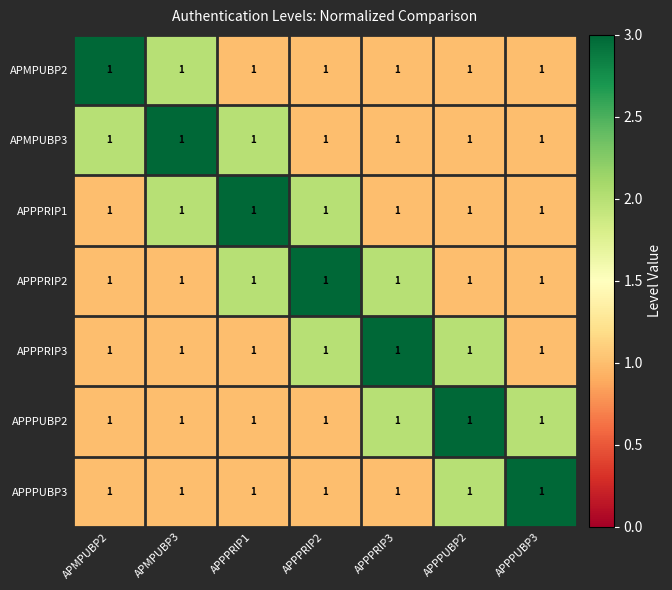

Reading left to right, what are all the values shown in this chart?

APMPUBP2: APMPUBP2=1	APMPUBP3=1	APPPRIP1=1	APPPRIP2=1	APPPRIP3=1	APPPUBP2=1	APPPUBP3=1
APMPUBP3: APMPUBP2=1	APMPUBP3=1	APPPRIP1=1	APPPRIP2=1	APPPRIP3=1	APPPUBP2=1	APPPUBP3=1
APPPRIP1: APMPUBP2=1	APMPUBP3=1	APPPRIP1=1	APPPRIP2=1	APPPRIP3=1	APPPUBP2=1	APPPUBP3=1
APPPRIP2: APMPUBP2=1	APMPUBP3=1	APPPRIP1=1	APPPRIP2=1	APPPRIP3=1	APPPUBP2=1	APPPUBP3=1
APPPRIP3: APMPUBP2=1	APMPUBP3=1	APPPRIP1=1	APPPRIP2=1	APPPRIP3=1	APPPUBP2=1	APPPUBP3=1
APPPUBP2: APMPUBP2=1	APMPUBP3=1	APPPRIP1=1	APPPRIP2=1	APPPRIP3=1	APPPUBP2=1	APPPUBP3=1
APPPUBP3: APMPUBP2=1	APMPUBP3=1	APPPRIP1=1	APPPRIP2=1	APPPRIP3=1	APPPUBP2=1	APPPUBP3=1